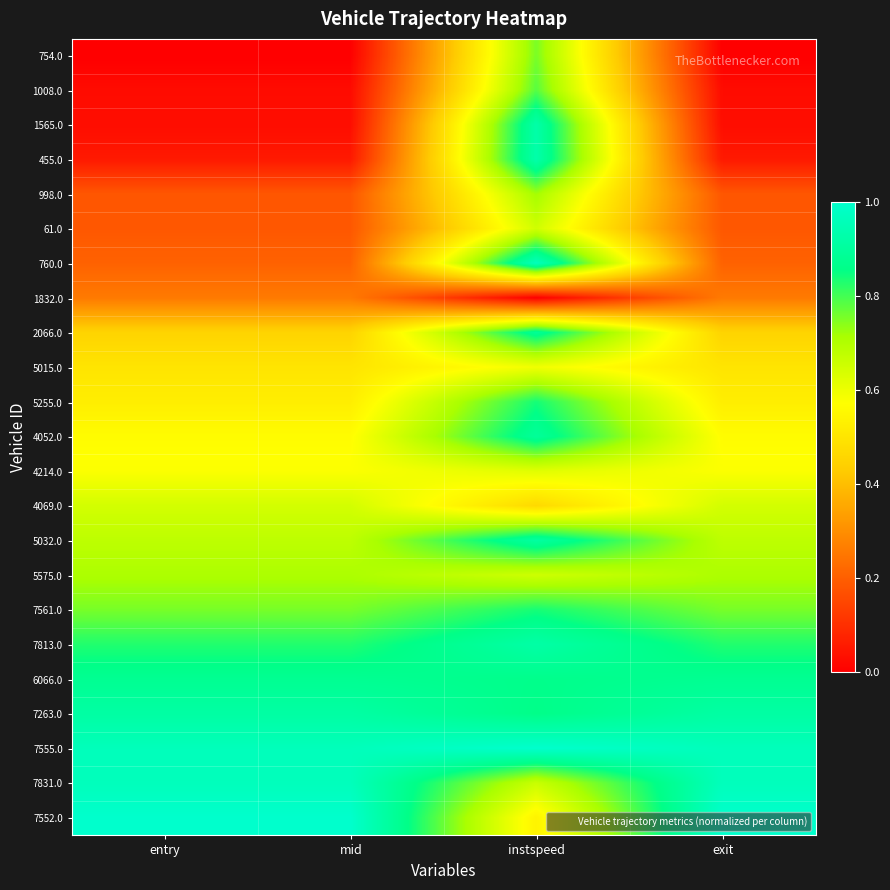

Between entry and exit, which is larger?

entry